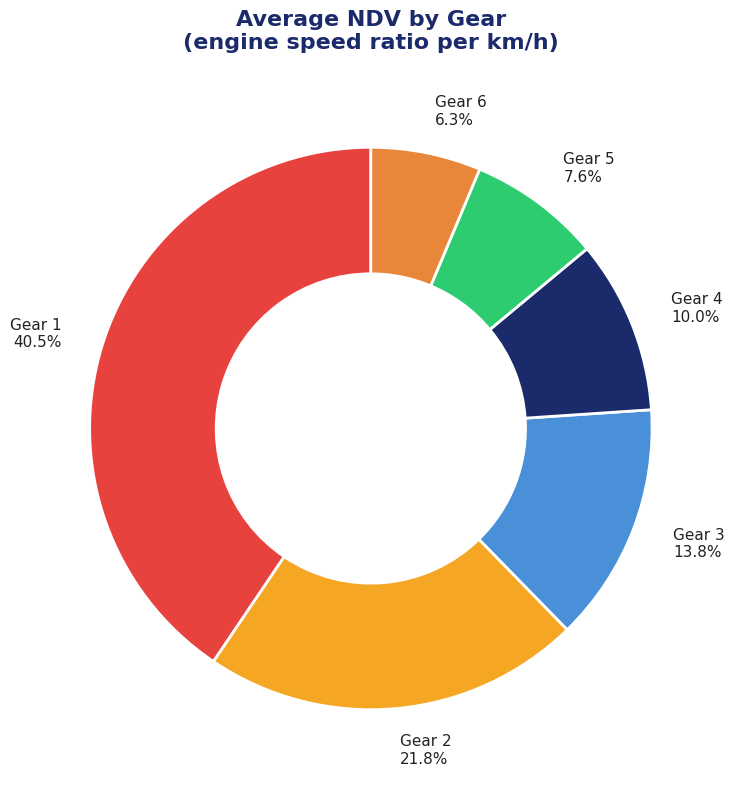

Approximately how many times larger is the value at Gear 1 compared to Gear 2?

1.9